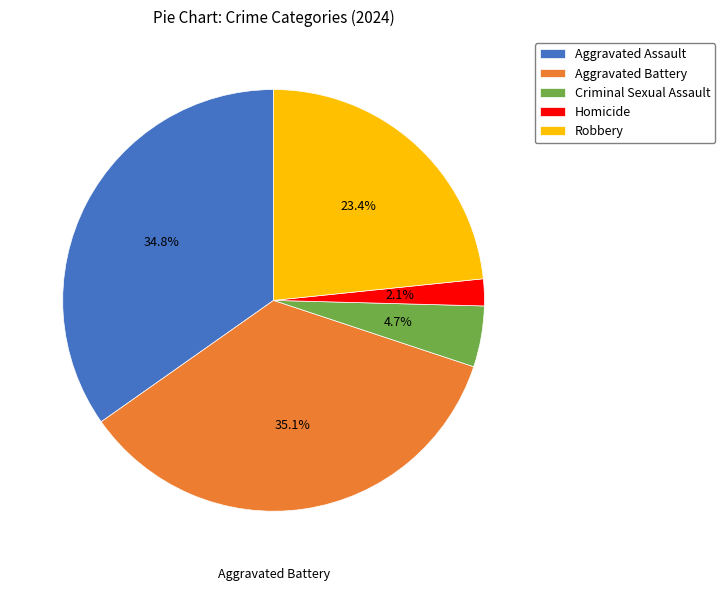

What percentage is the Aggravated Assault slice, to the nearest percent?

35%